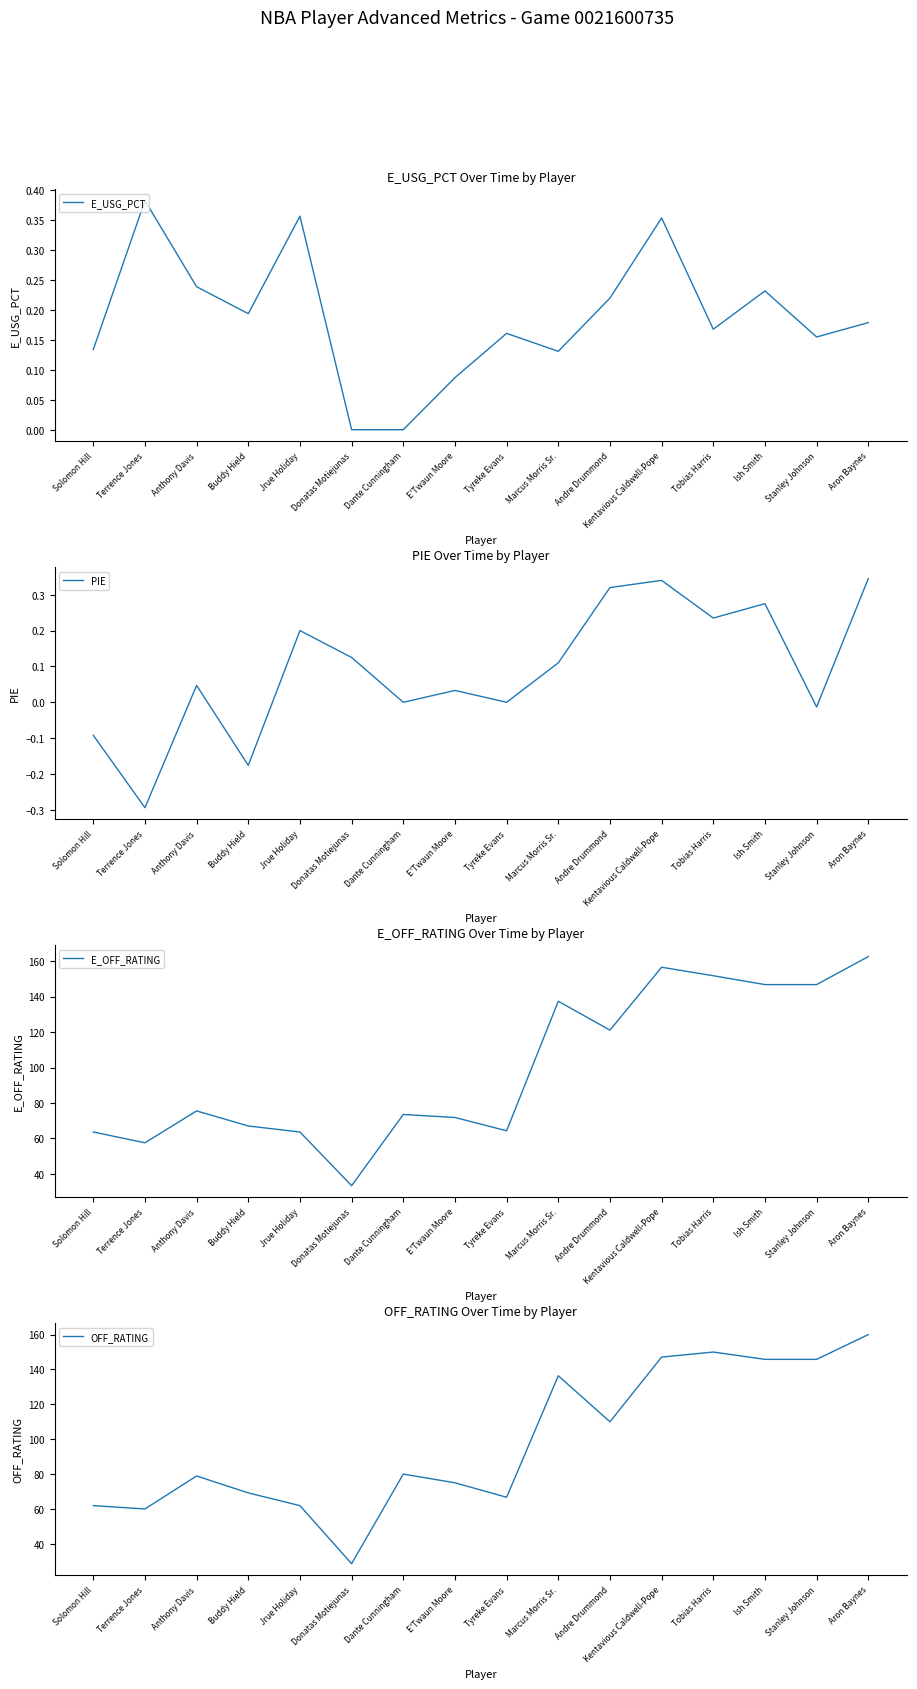

True or false: PIE and E_OFF_RATING cross at least once.

False